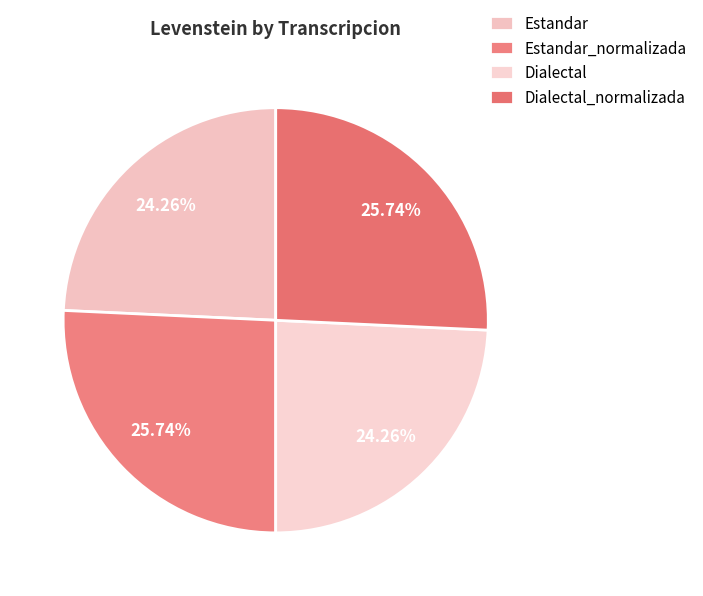

How many slices are in this pie chart?

4